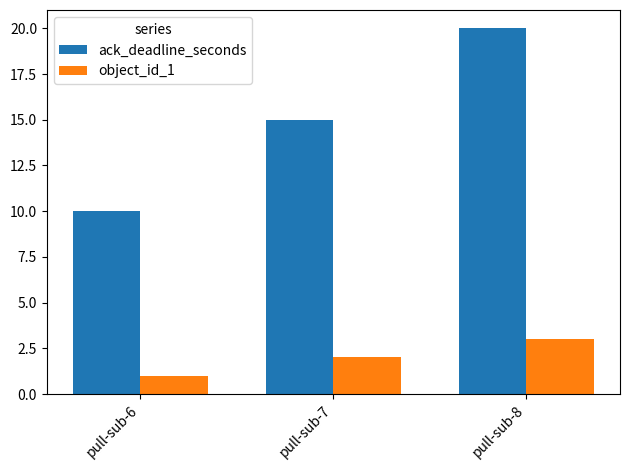

How many groups of bars are there?

3